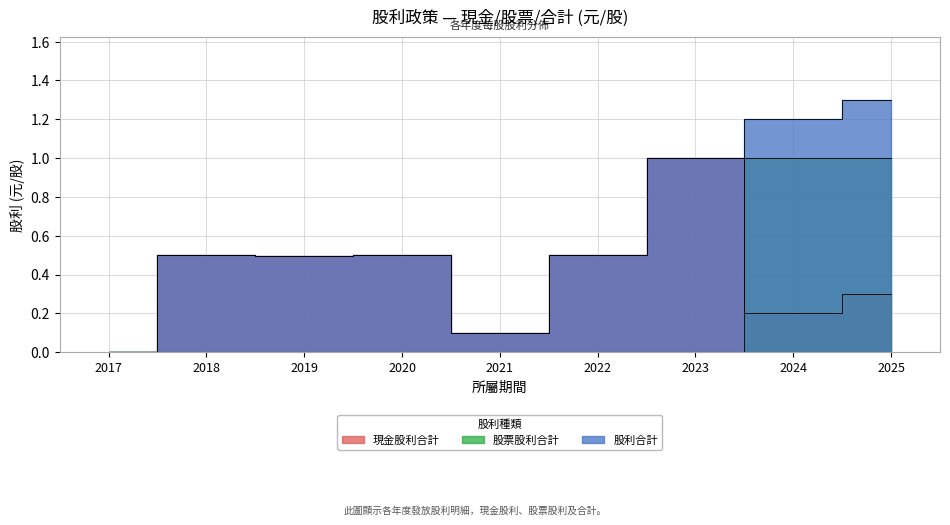

Where is 股票股利合計 nearest to the value 0?

2017